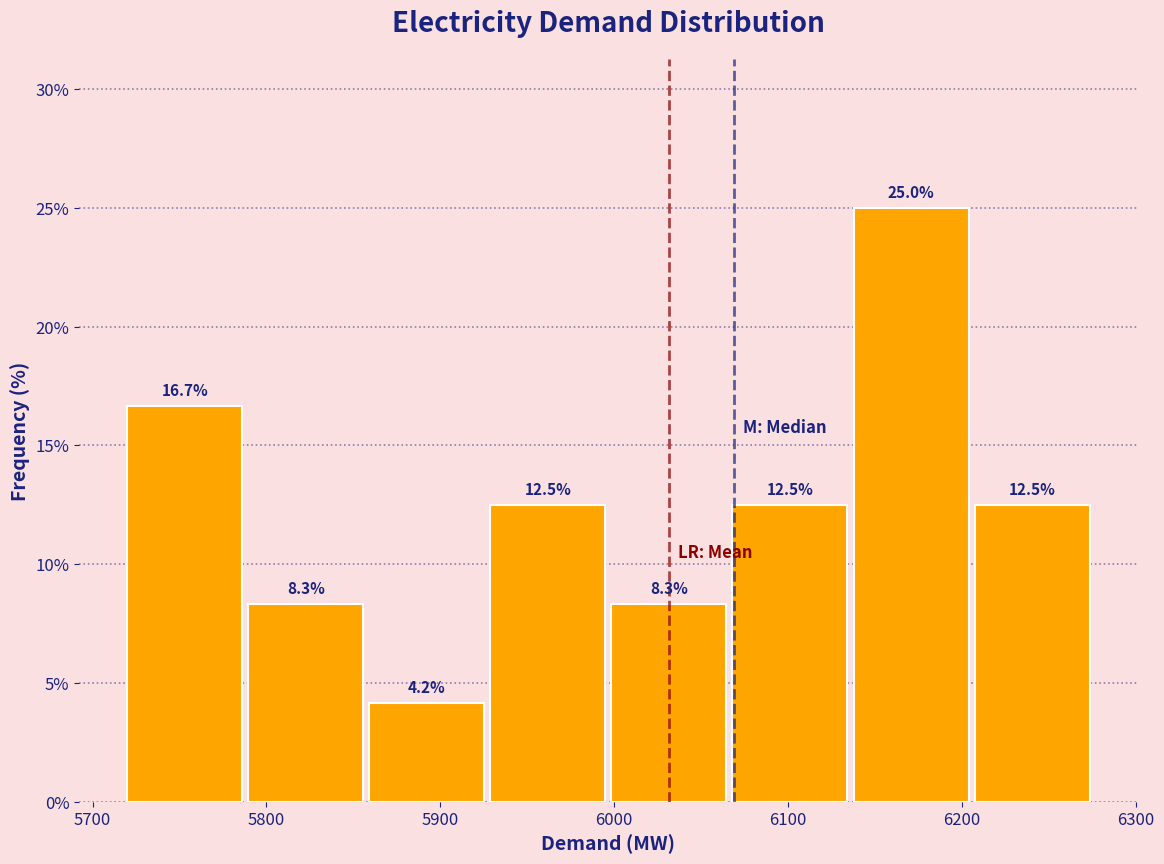

Reading left to right, transcribe this chart: for each bar, give the range it covers on the x-axis and its height. The bar edges are not printed on the chart, so give them approximately, as read against the axis.

5720 to 5790: 16.7
5790 to 5860: 8.3
5860 to 5930: 4.2
5930 to 6000: 12.5
6000 to 6070: 8.3
6070 to 6140: 12.5
6140 to 6210: 25.0
6210 to 6280: 12.5